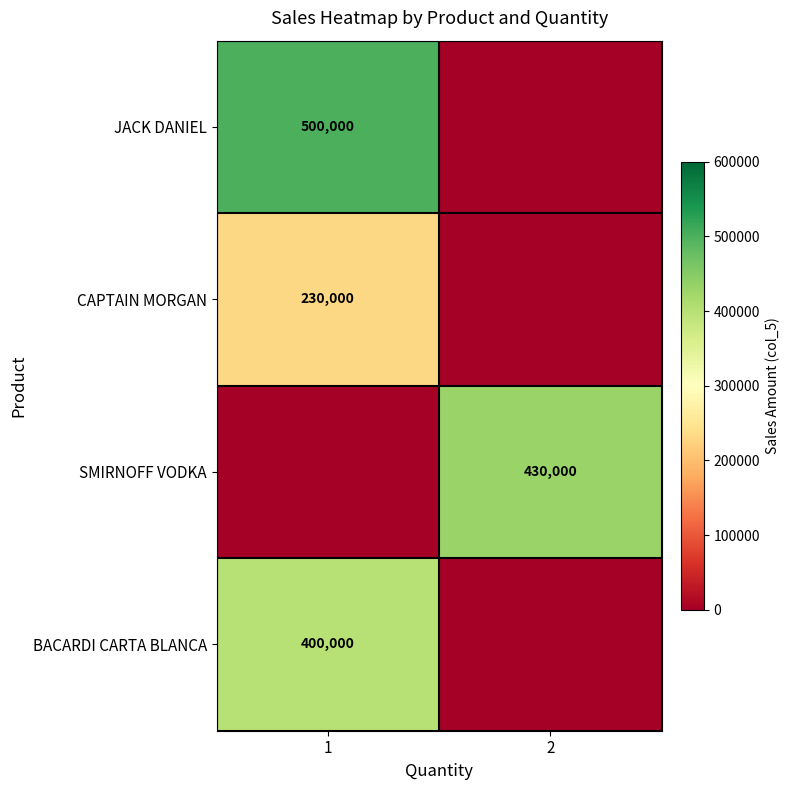

Which label corresponds to the smallest value in the chart?

2